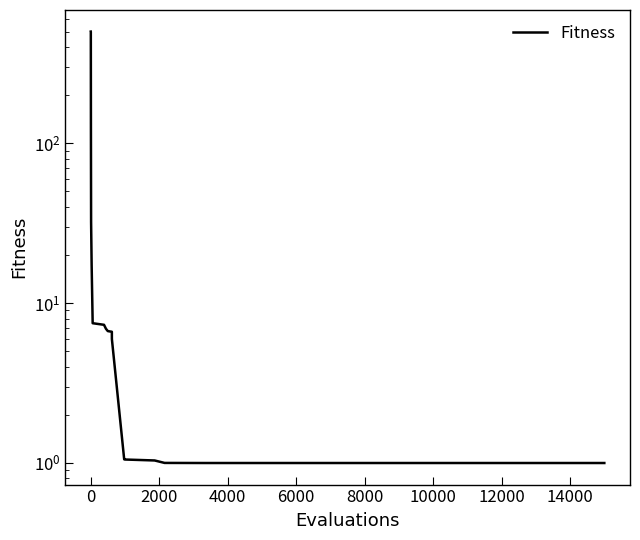

True or false: the data shows 4.7 at 12000.

False